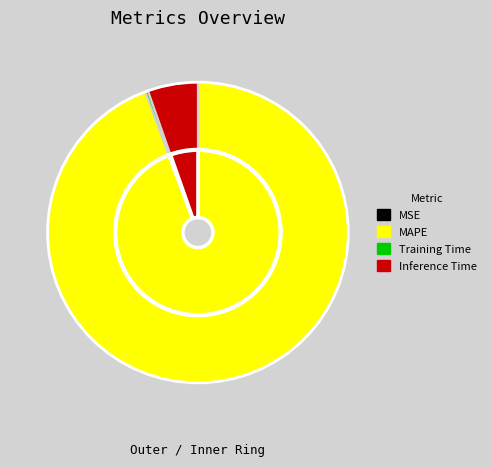

How many segments does this pie chart have?

4